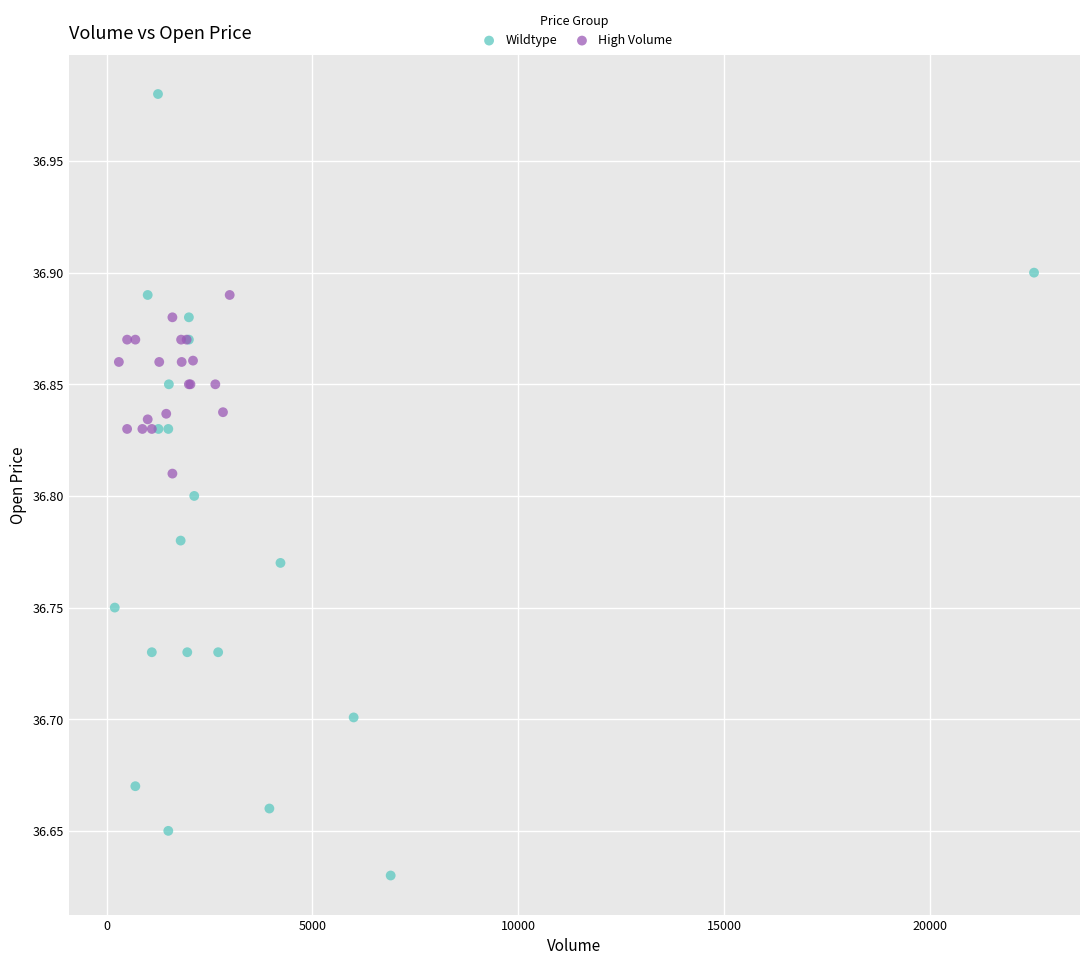

What are all the series names shown in the legend?

Wildtype, High Volume